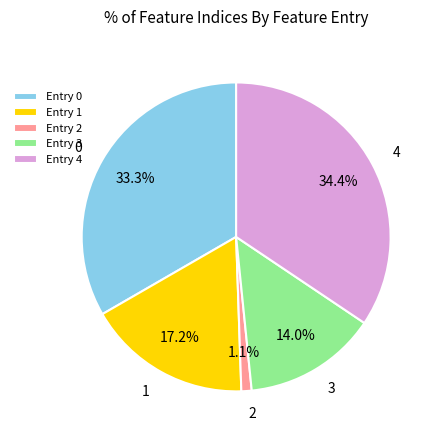

Rank the categories by value from highest to lowest.

Entry 4, Entry 0, Entry 1, Entry 3, Entry 2